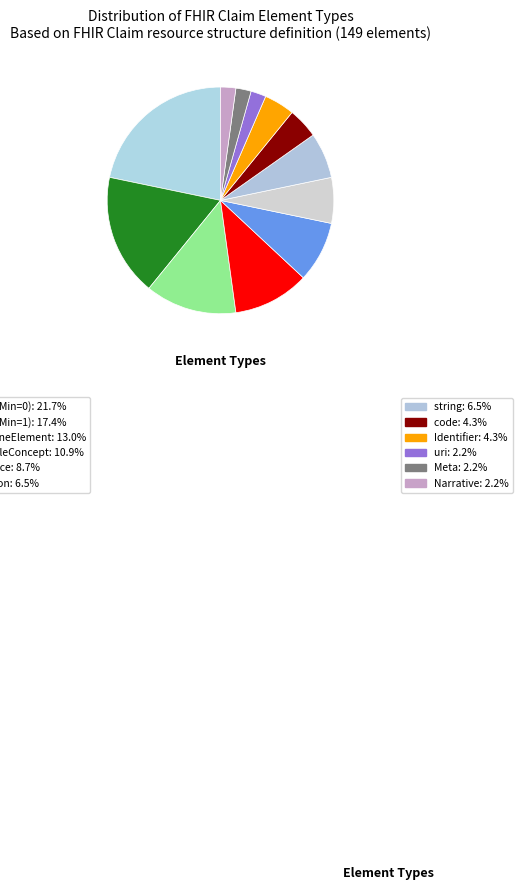

How many segments does this pie chart have?

12